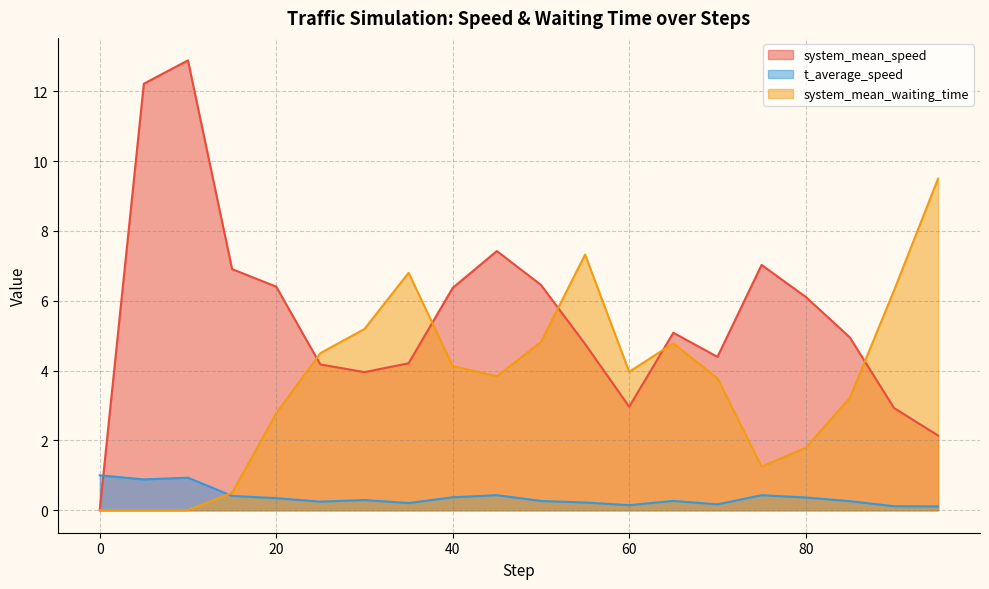

What is the difference between the highest and lowest values at 20?

6.1